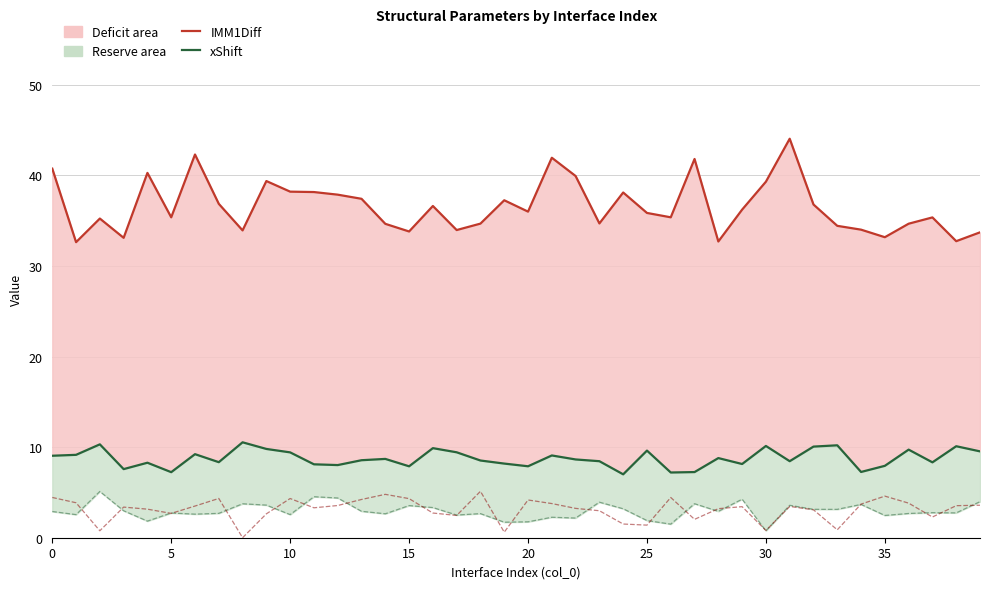

Rank the series by their maximum value, from lowest to highest.

zShift, xShift Range, xShift, IMM1Diff